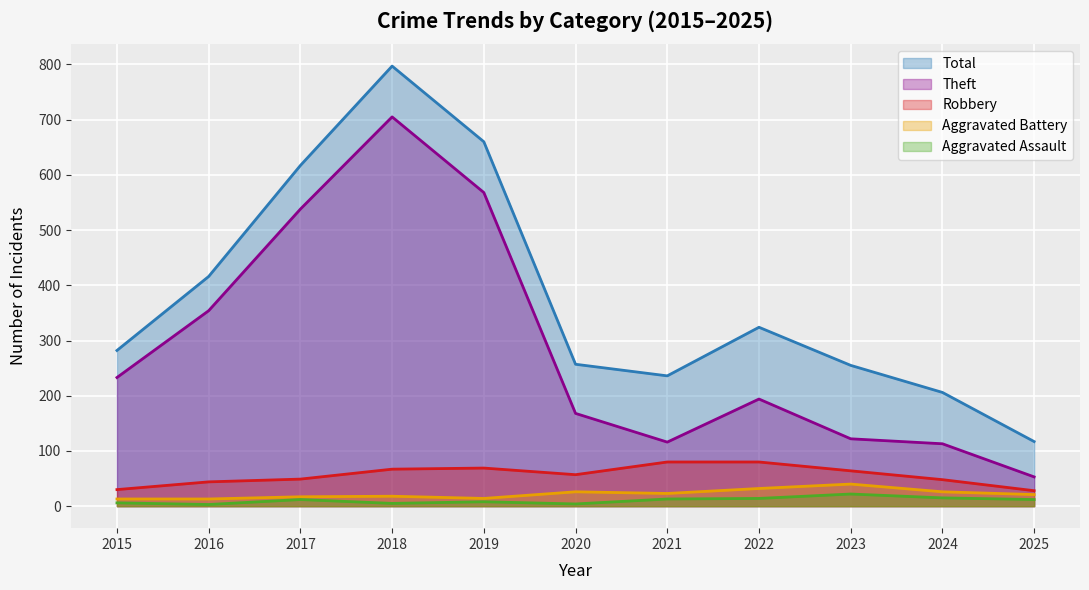

Where does the Total series first go above 282?

2016